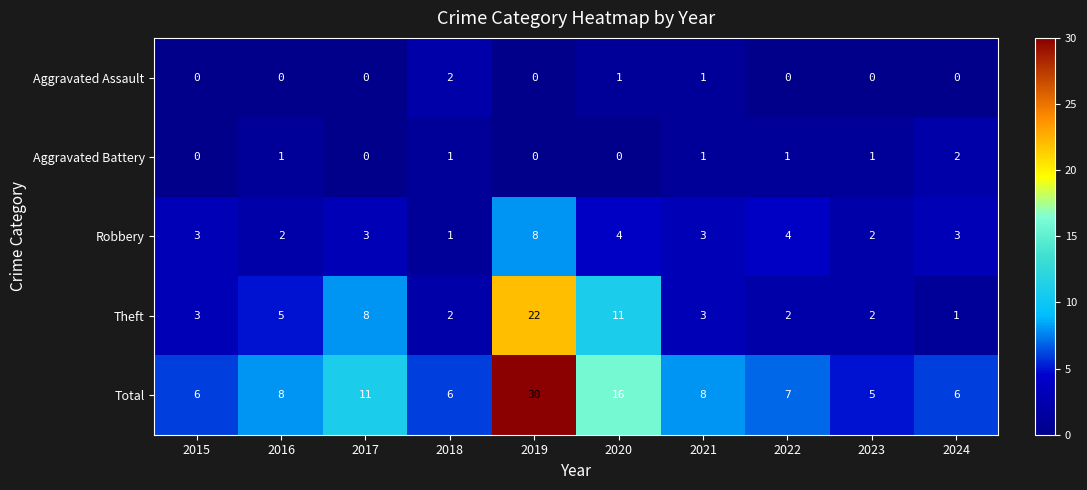

What value does the Total series have at 2016?

8